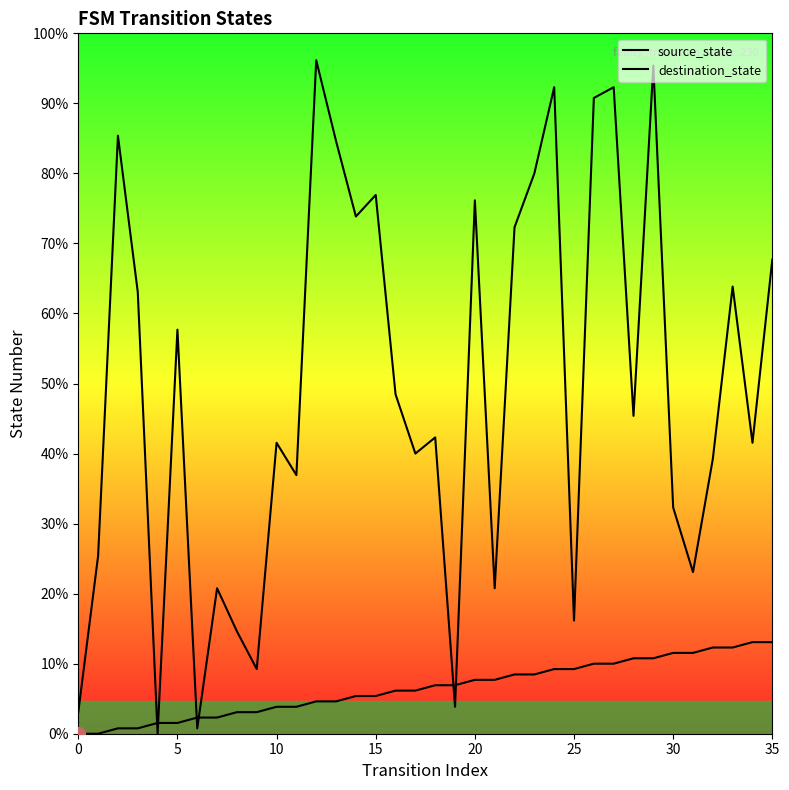

Is the value of destination_state at 17 greater than the value of source_state at 25?

Yes